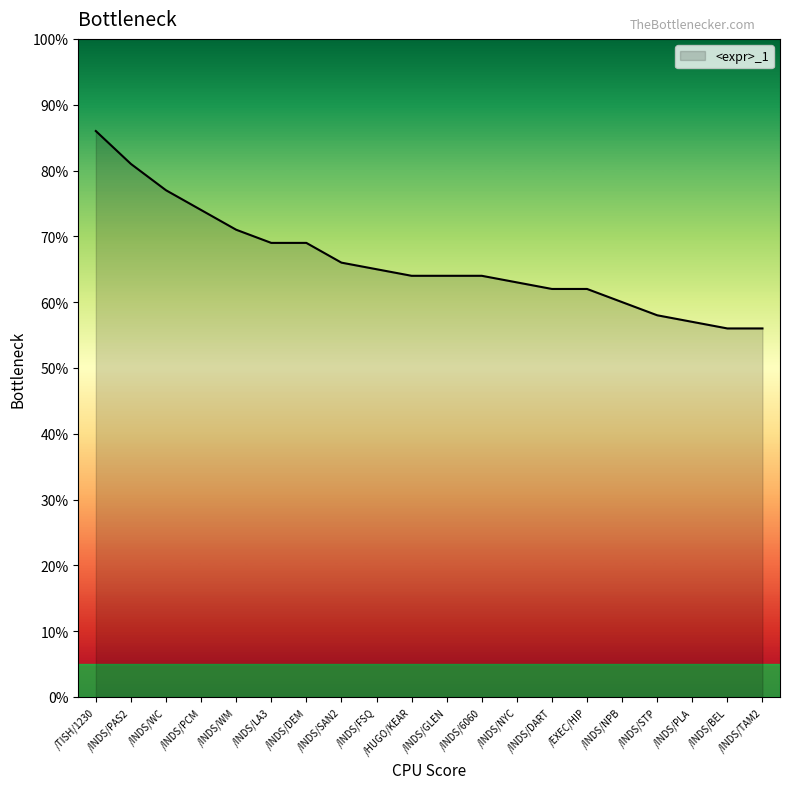

What position from the right is /INDS/PCM?

17